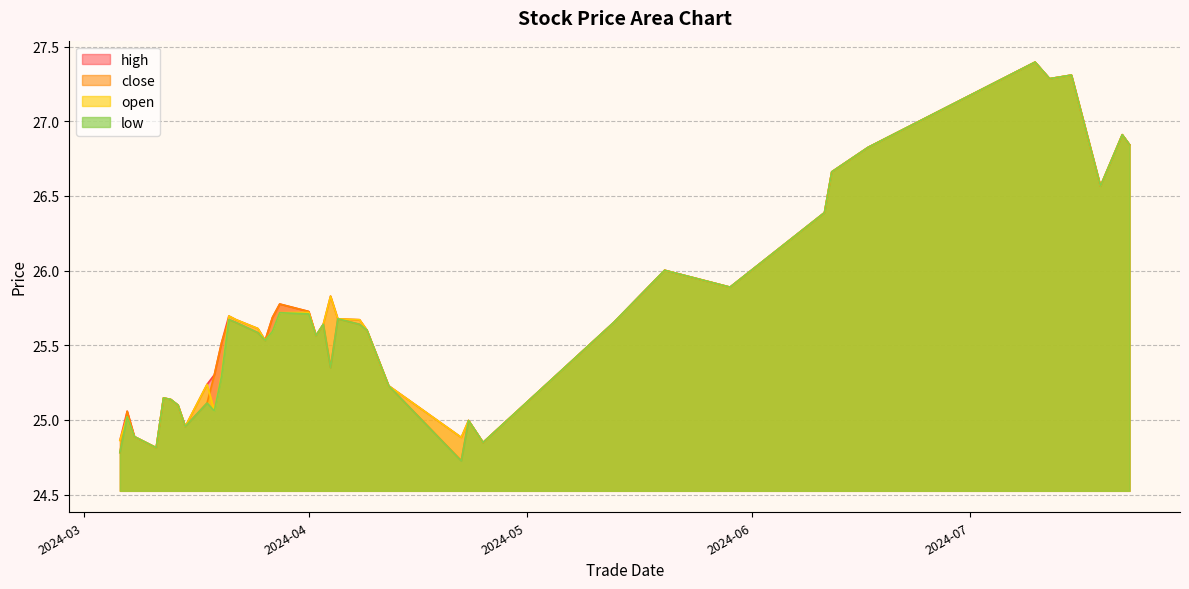

Is it true that close equals 25.0 at 20240315?

True